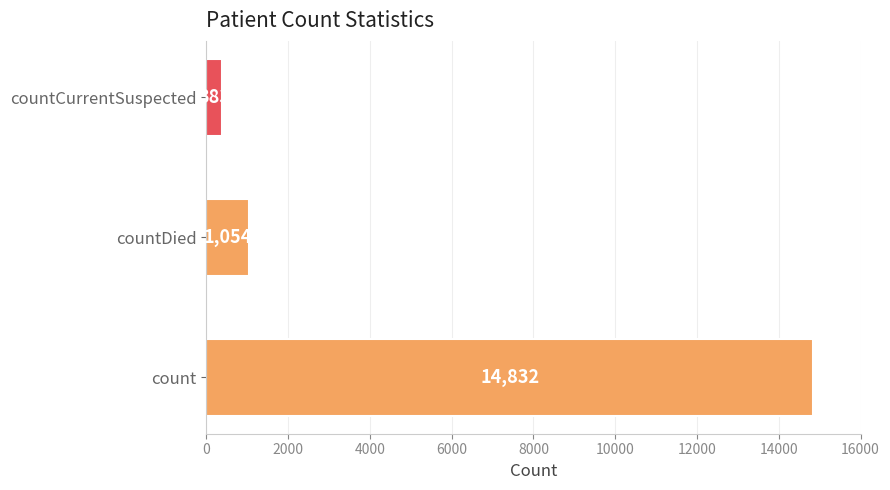

Rank the categories by value from highest to lowest.

count, countDied, countCurrentSuspected